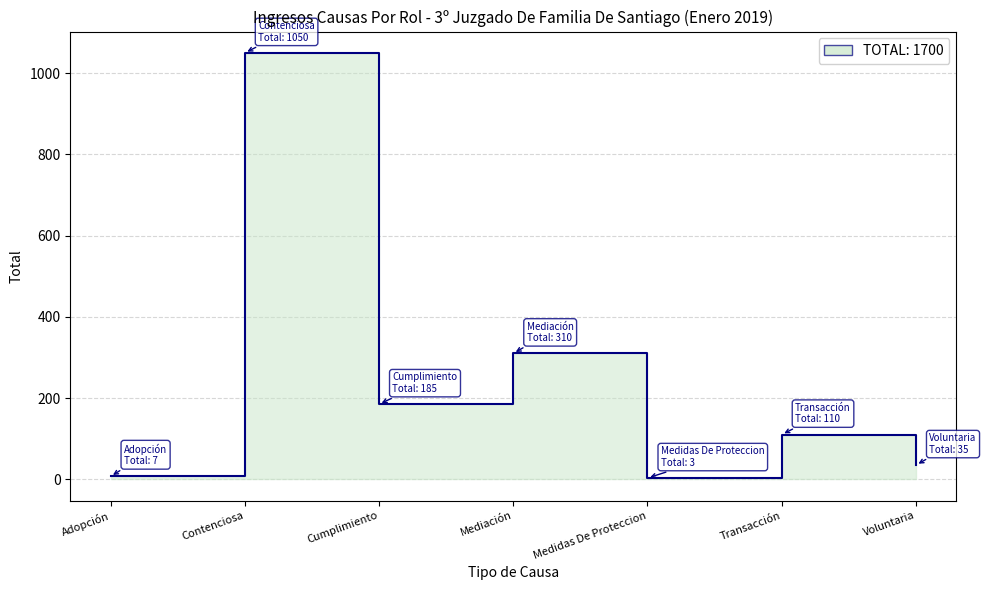

What is the average value?

243